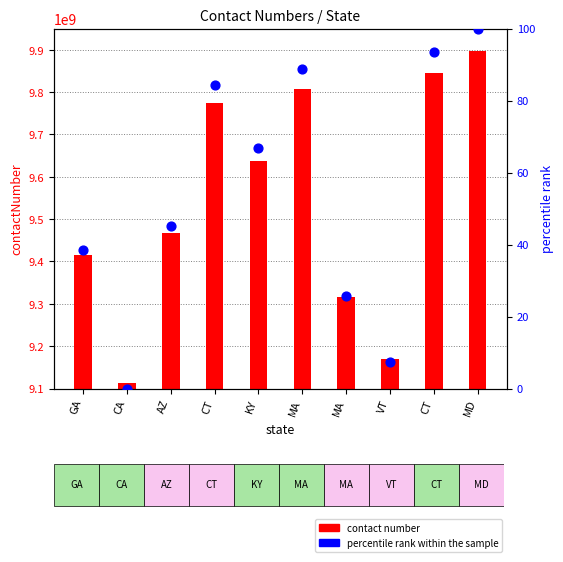

Which series has the largest Y range (max minus min)?

contact number